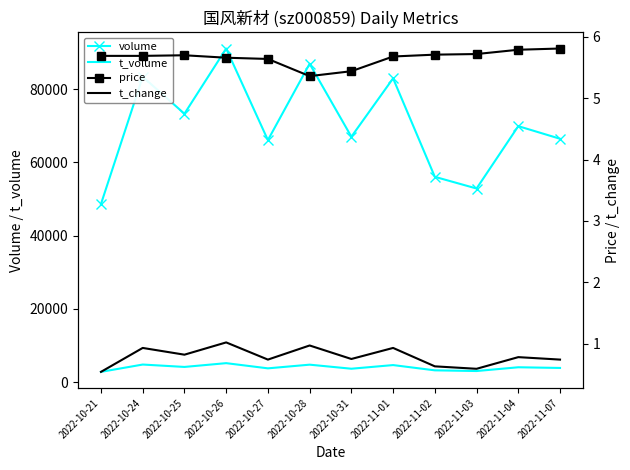

What is the difference between the t_volume values at 2022-10-25 and 2022-11-01?

507